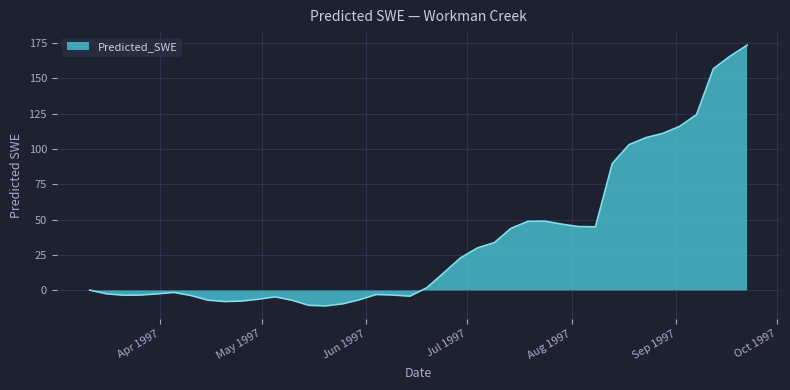

What is the difference between the maximum and minimum values?

184.4